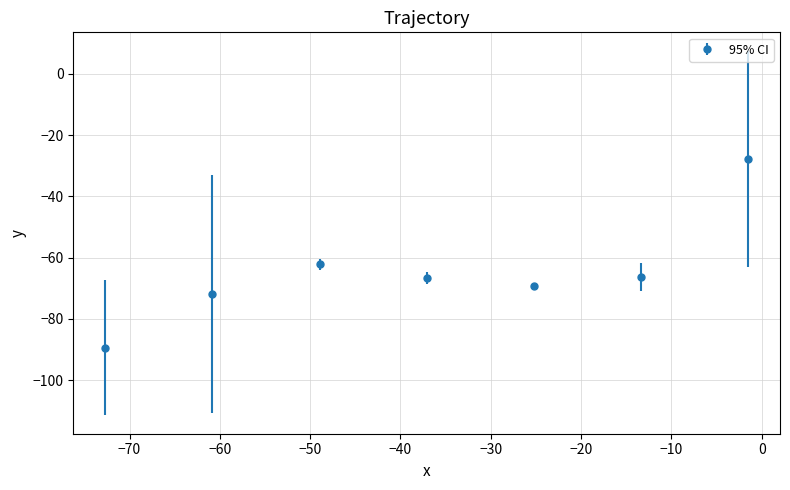

How many interior local valleys (lower than both neighbors) does the data have?

1